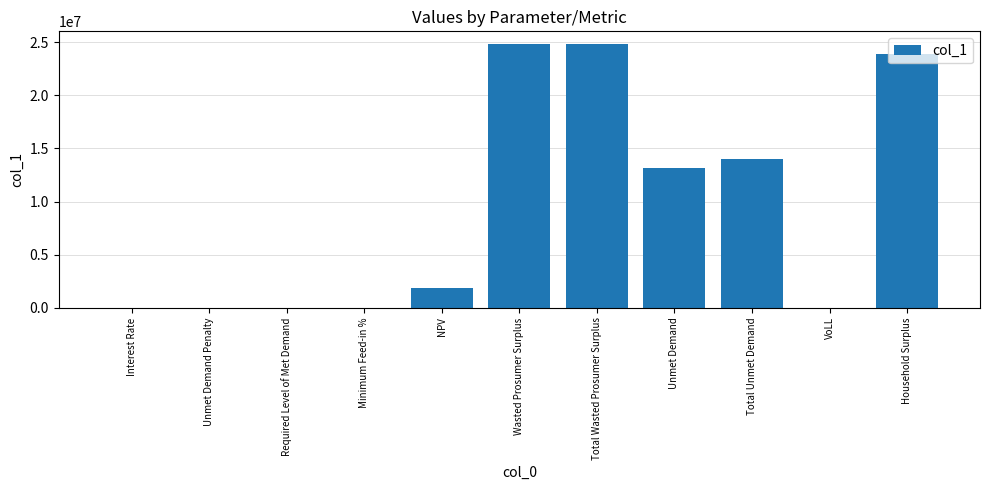

Are the bars horizontal?

No